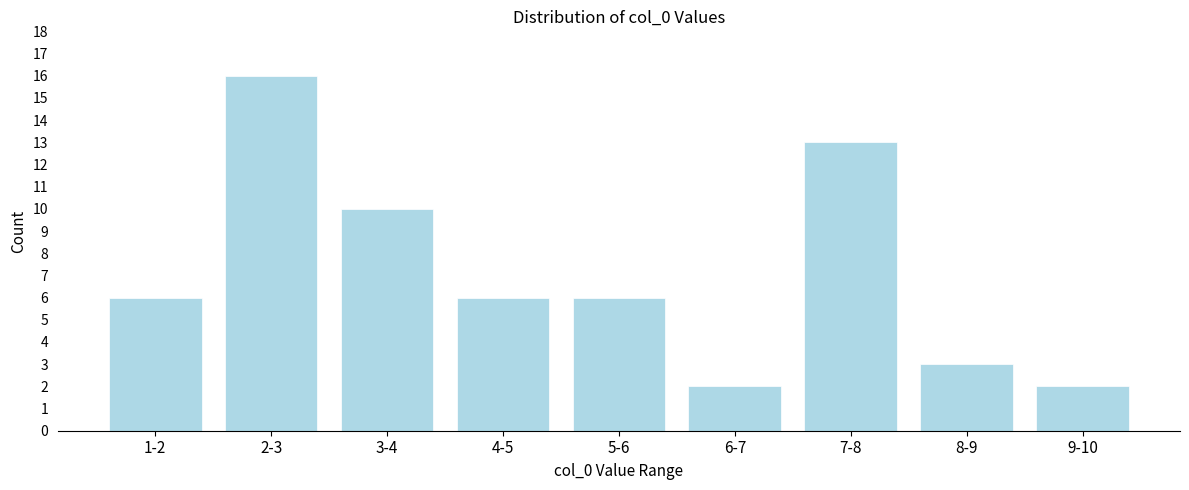

Reading left to right, transcribe all the data shown in this chart.

6	16	10	6	6	2	13	3	2